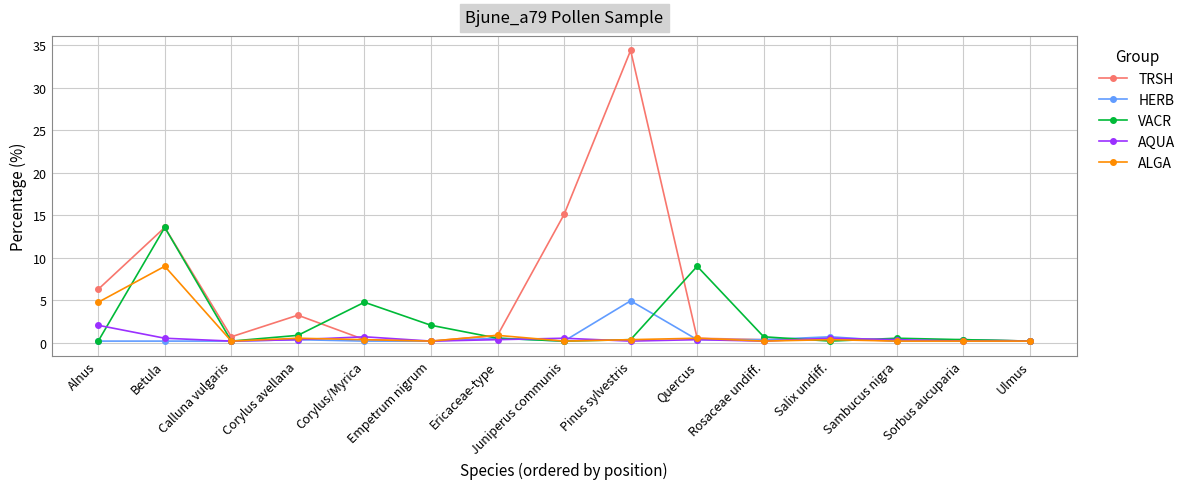

True or false: VACR has more than 1 points higher than both neighbors.

True